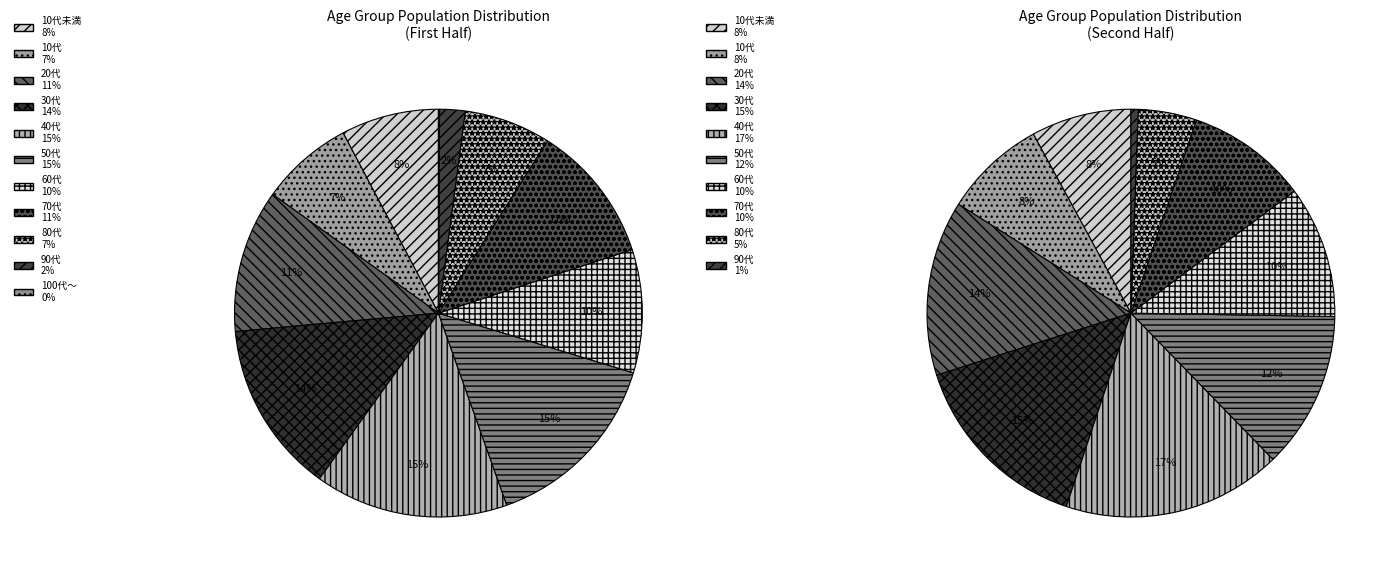

Is there any slice that represents more than half of the pie?

No